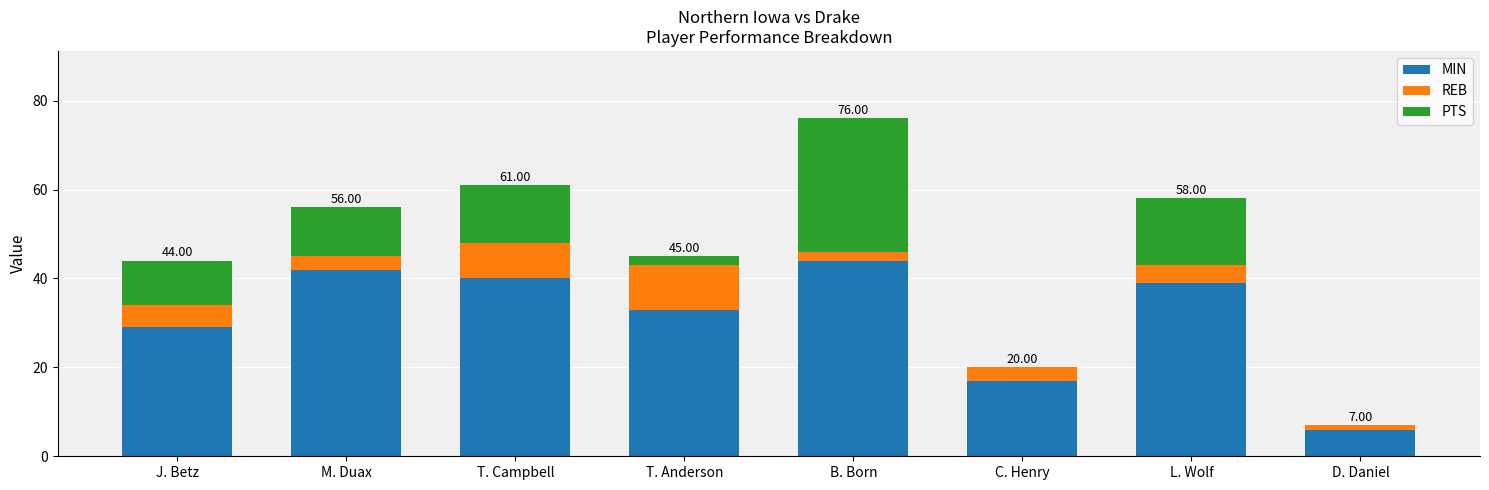

What is the total value across all series at C. Henry?

20